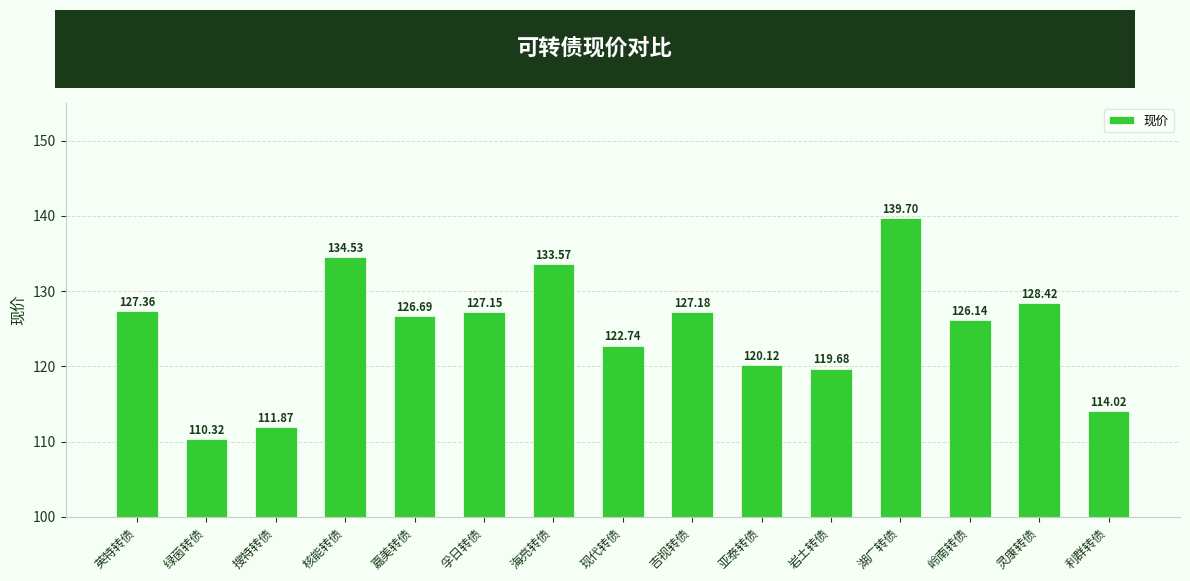

List the labels in order of value, largest first.

湖广转债, 核能转债, 海亮转债, 灵康转债, 英特转债, 吉视转债, 孚日转债, 嘉美转债, 岭南转债, 现代转债, 亚泰转债, 岩土转债, 利群转债, 搜特转债, 绿茵转债